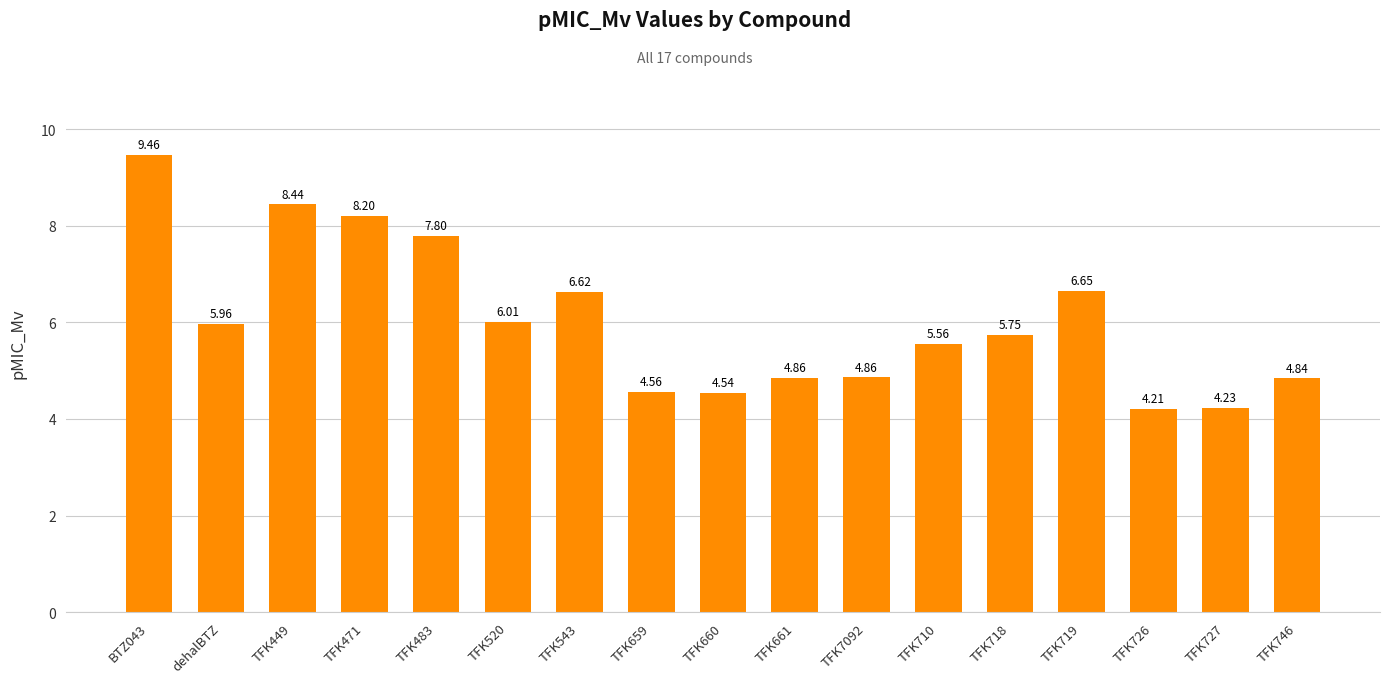

What is the greatest value displayed?

9.5